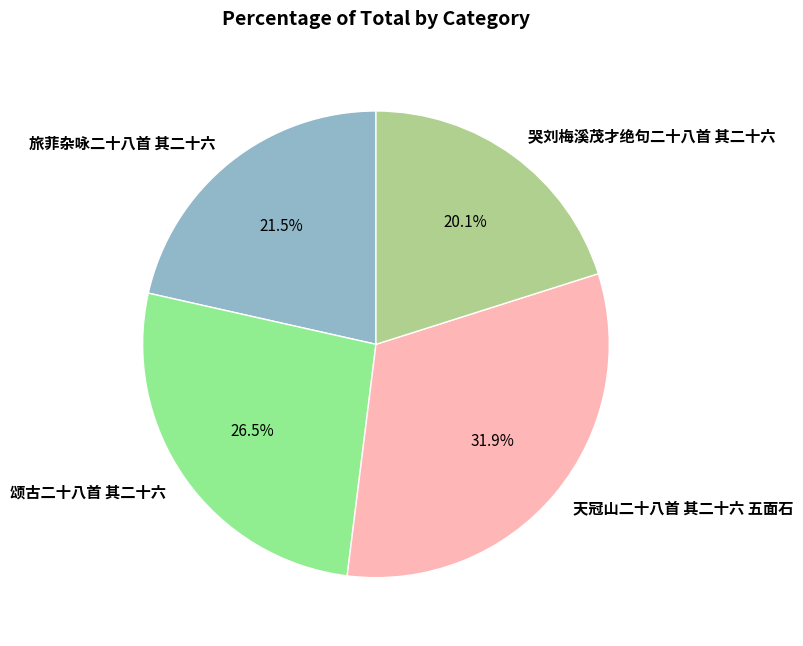

Count the number of slices in the pie.

4